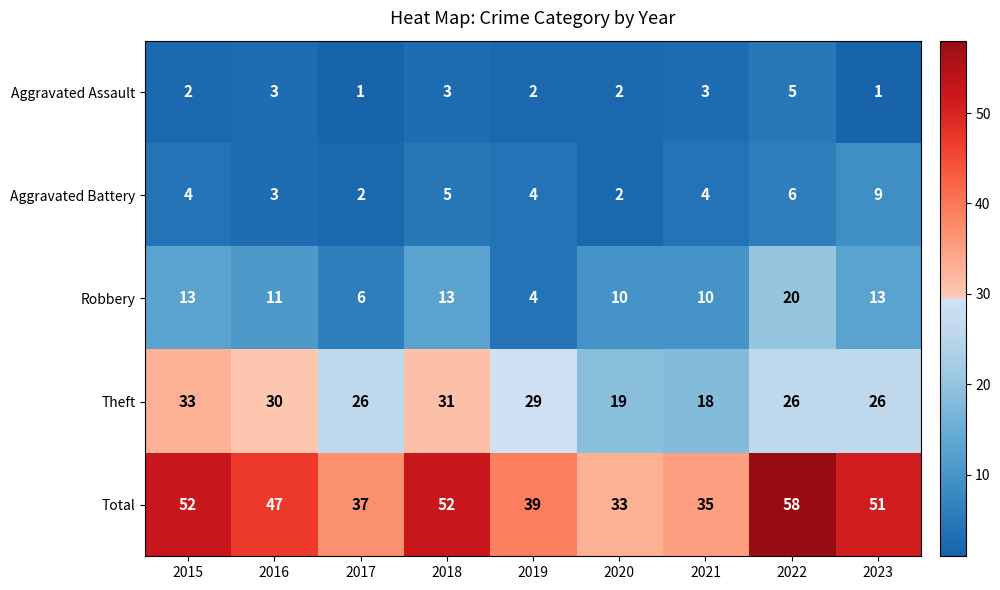

Is the value of Aggravated Assault at 2021 greater than the value of Theft at 2021?

No